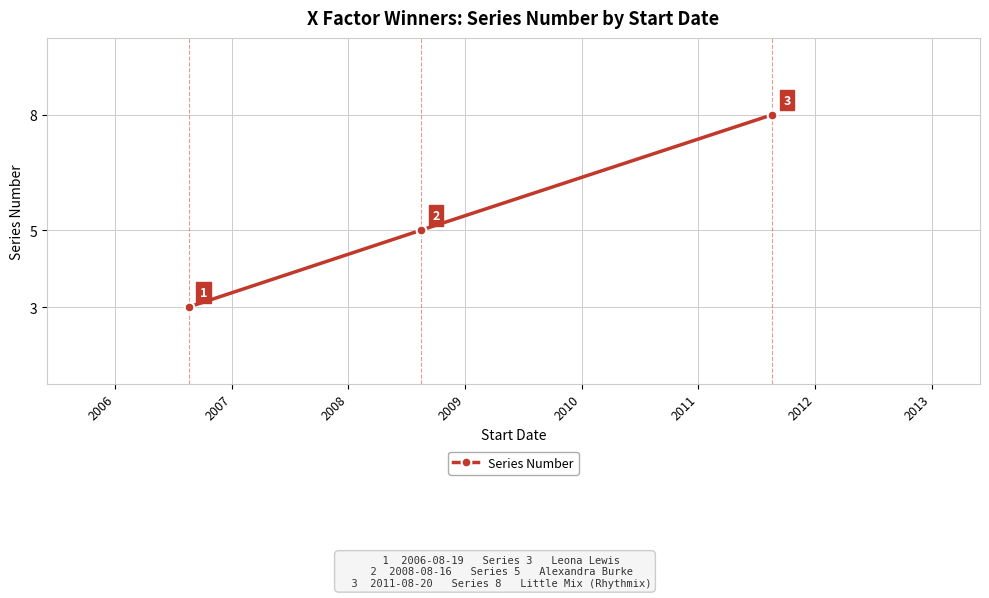

Reading left to right, what are all the values shown in this chart?

3	5	8